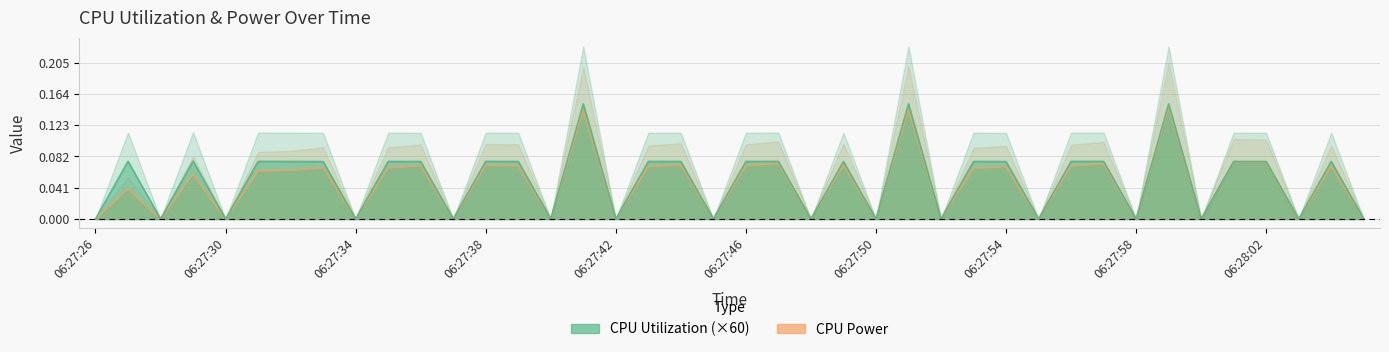

Does the chart display data point markers on the line(s)?

No